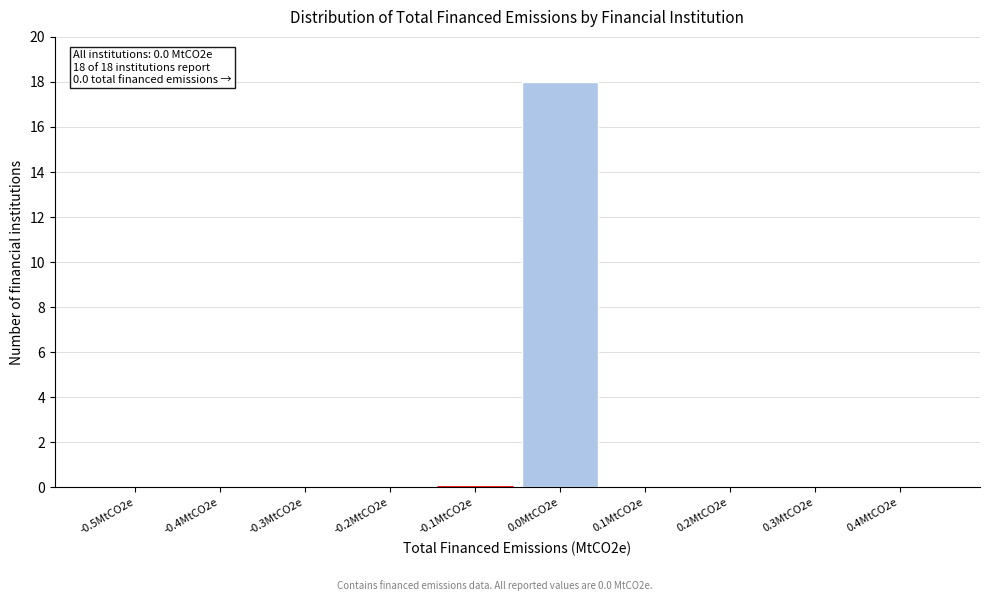

Reading left to right, what are all the values shown in this chart?

-0.5MtCO2e=0	-0.4MtCO2e=0	-0.3MtCO2e=0	-0.2MtCO2e=0	-0.1MtCO2e=0	0.0MtCO2e=18	0.1MtCO2e=0	0.2MtCO2e=0	0.3MtCO2e=0	0.4MtCO2e=0